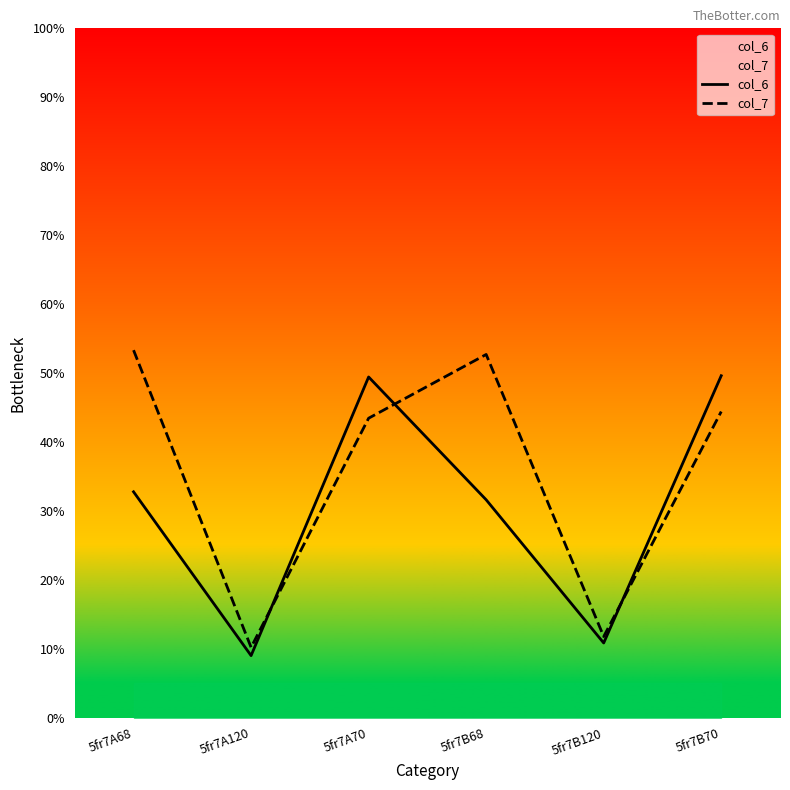

At which label is col_7 closest to 31?

5fr7A70